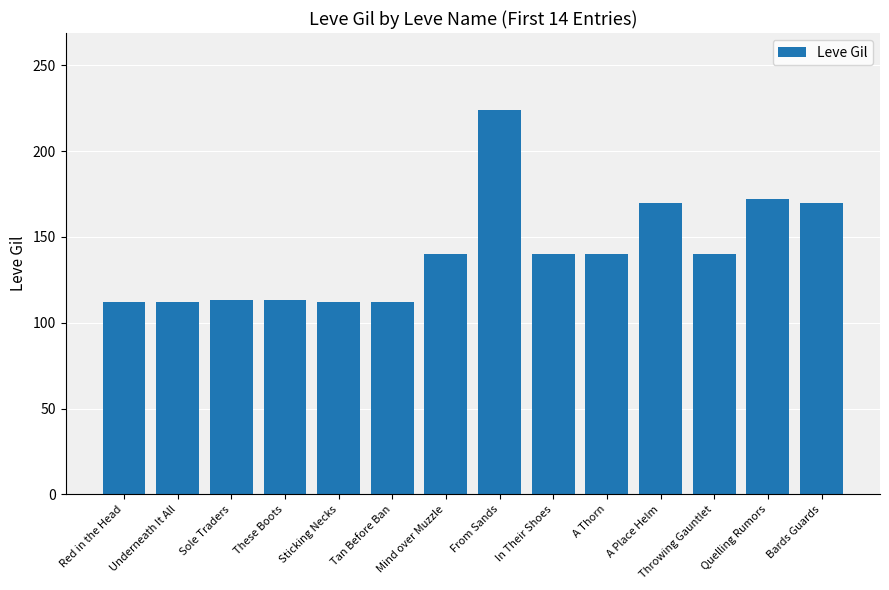

The chart shows a value of 205 at In Their Shoes. True or false?

False